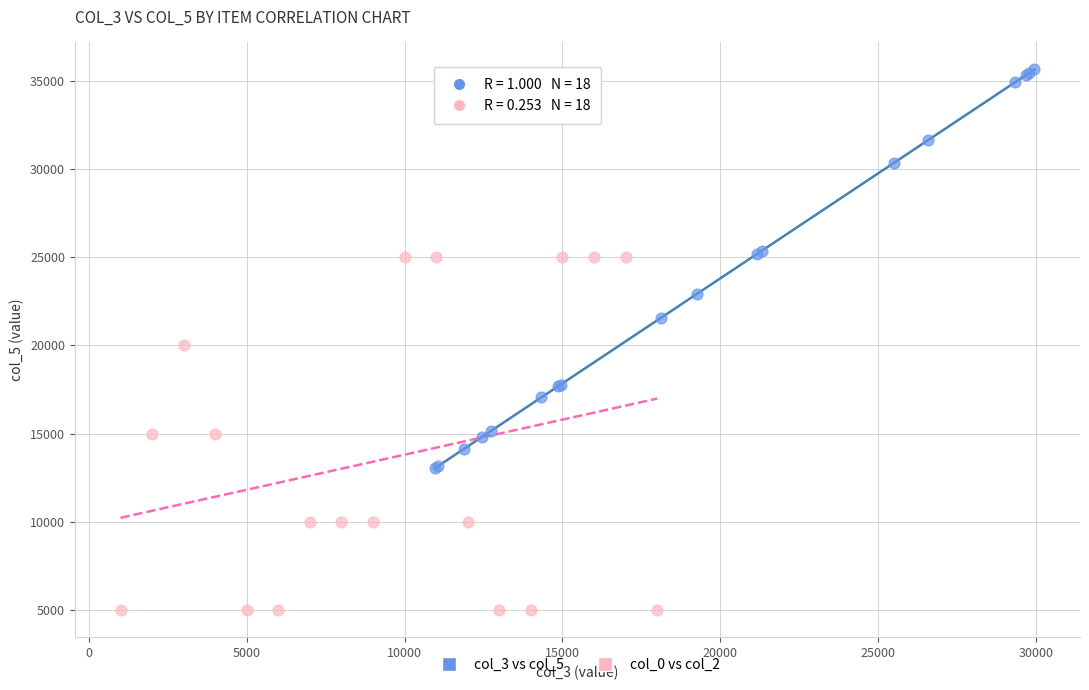

Which series reaches the maximum Y coordinate?

col_3 vs col_5